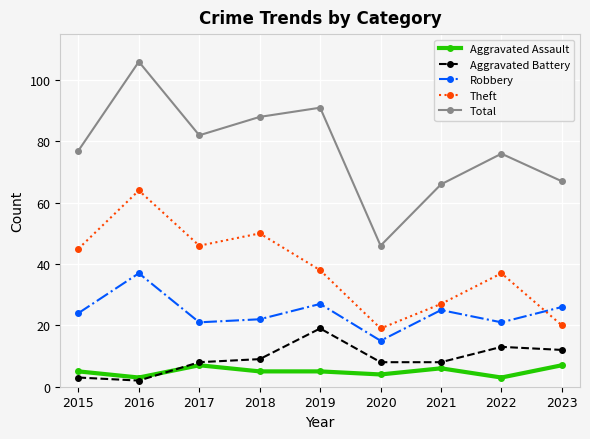

Is the value of Aggravated Battery at 2017 greater than the value of Aggravated Assault at 2023?

Yes